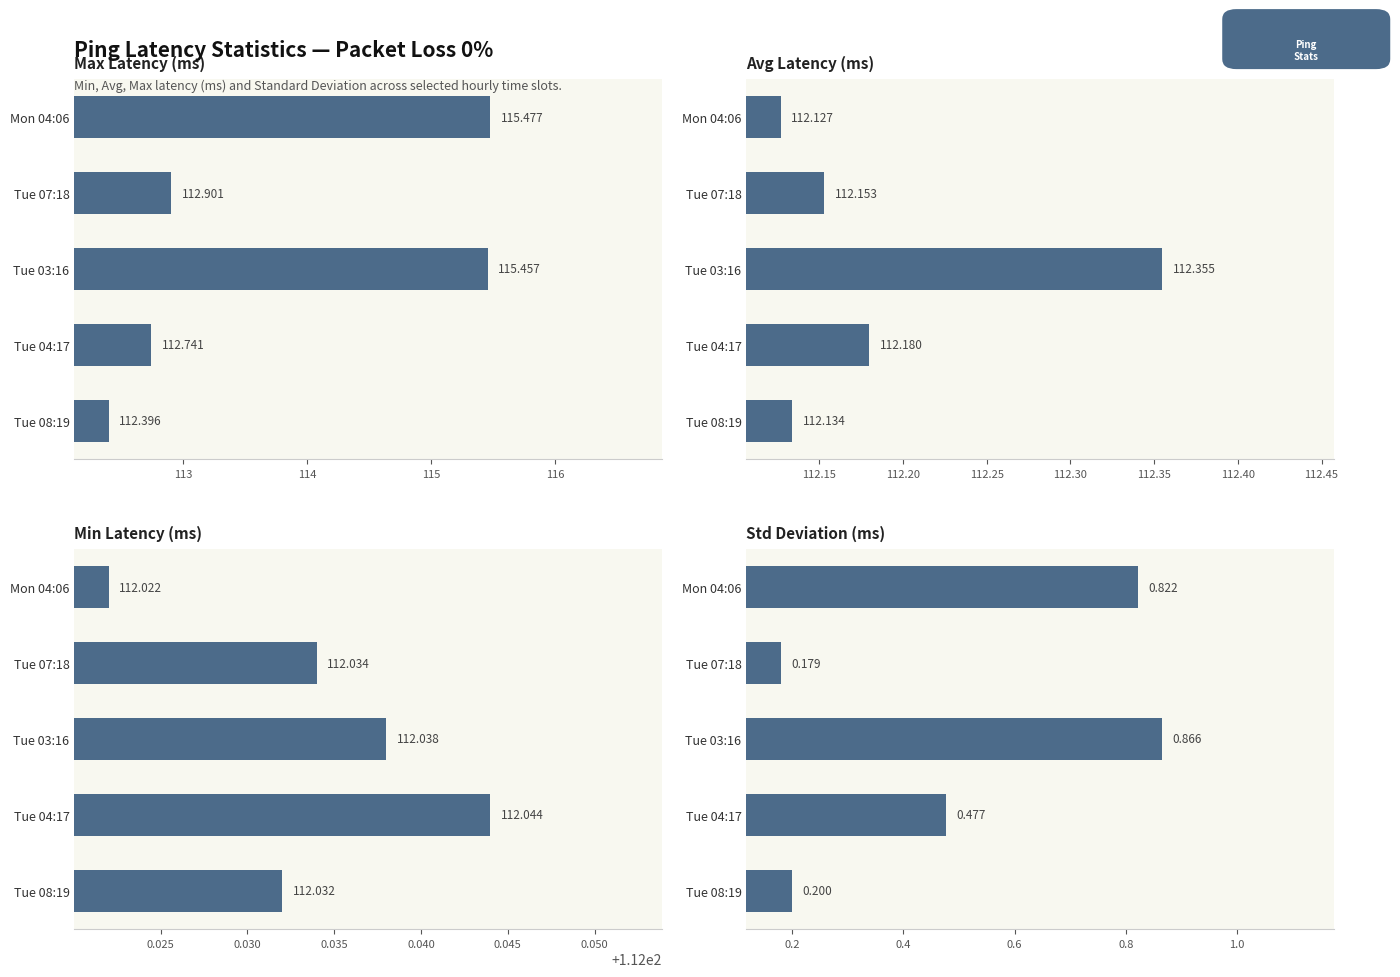

What is the spread (max minus min) of values at Tue 04:17?

112.3